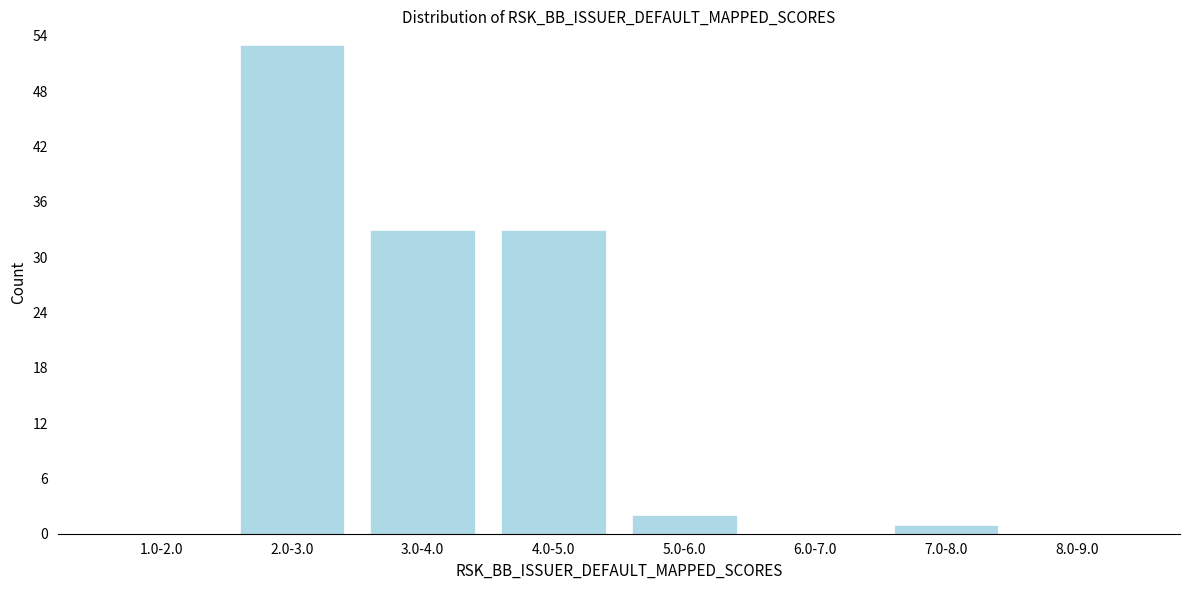

Reading left to right, list all the values displayed in this chart.

1.0-2.0=0	2.0-3.0=53	3.0-4.0=33	4.0-5.0=33	5.0-6.0=2	6.0-7.0=0	7.0-8.0=1	8.0-9.0=0